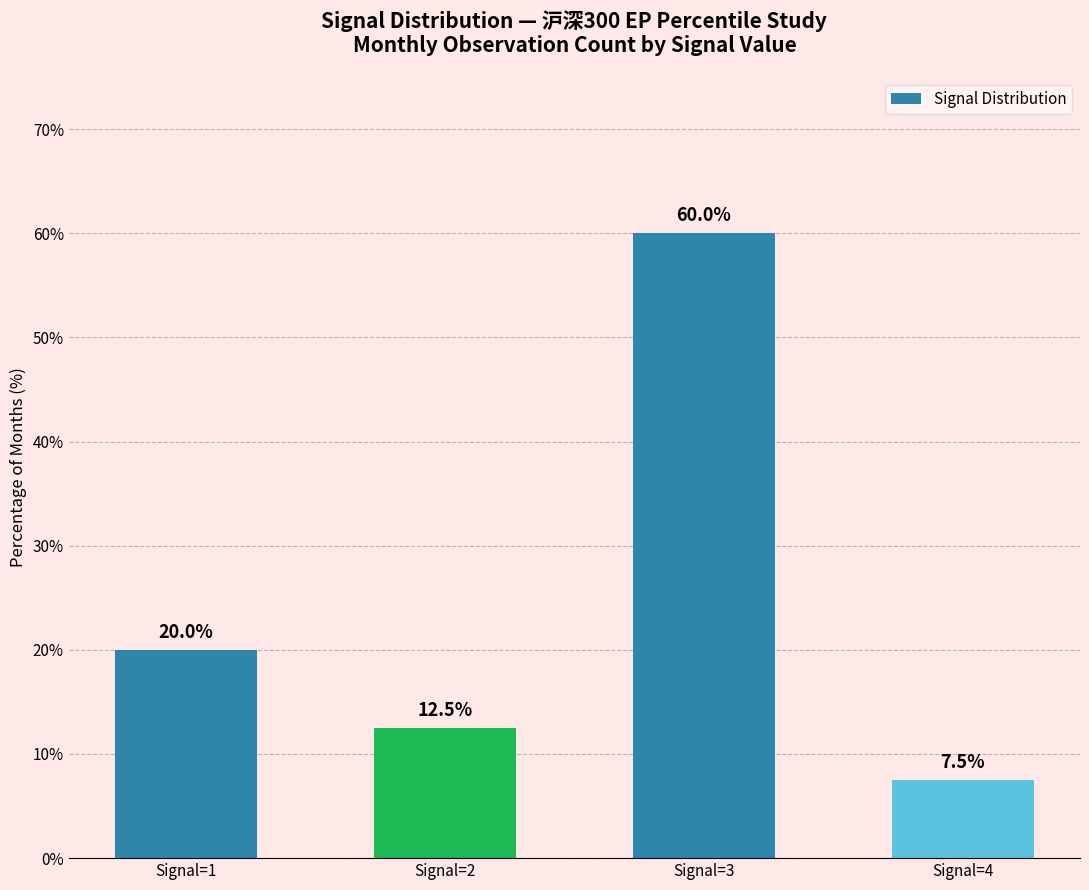

What is the difference between the second highest and minimum values?

12.5